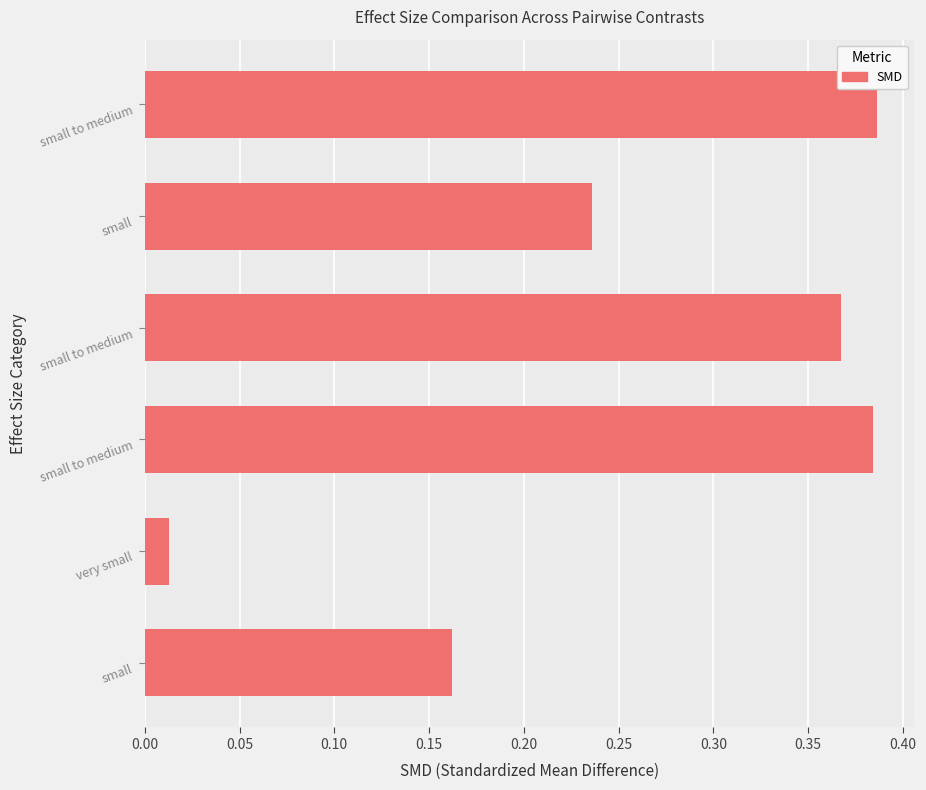

How many categories are shown in the chart?

6